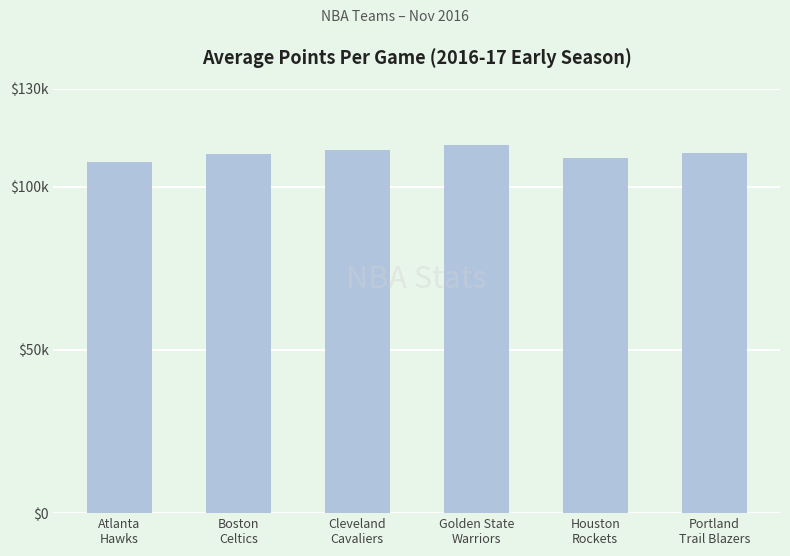

Does the chart contain any negative values?

No